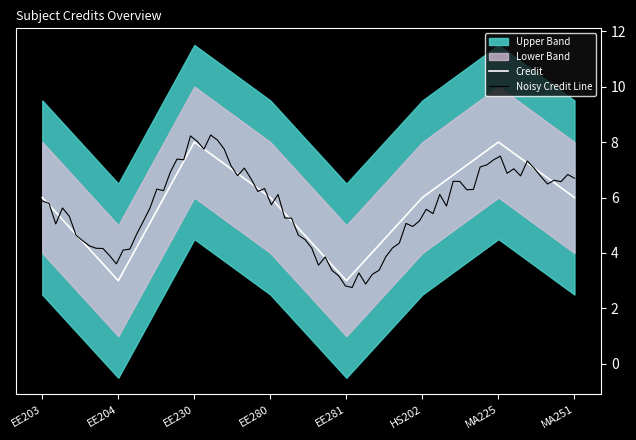

What is the label of the 6th point from the right?

EE230